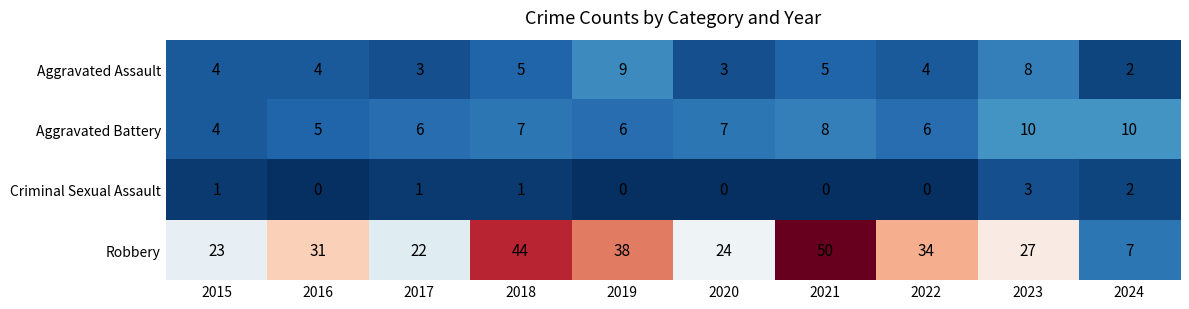

Which series has the widest spread of values?

Robbery